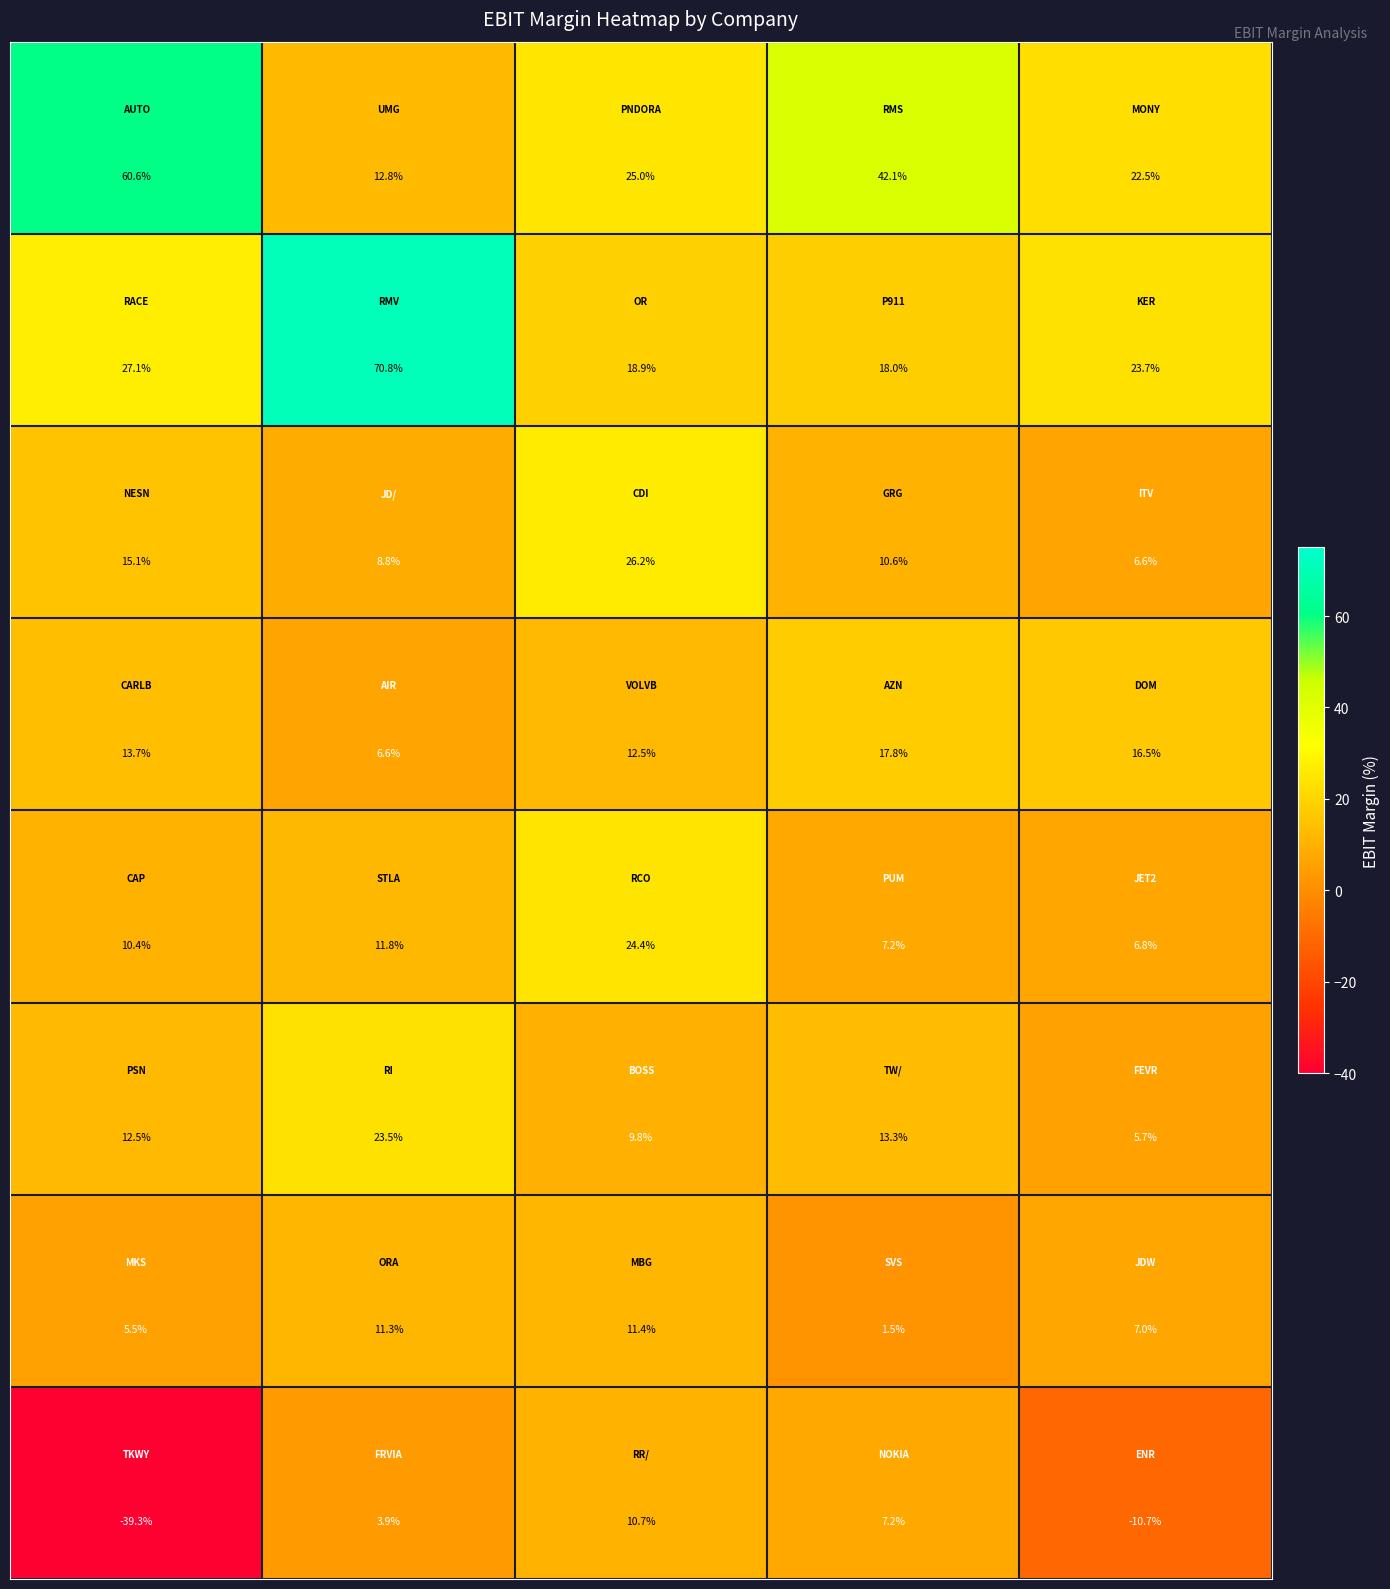

What is the minimum value shown in the chart?

-39.3